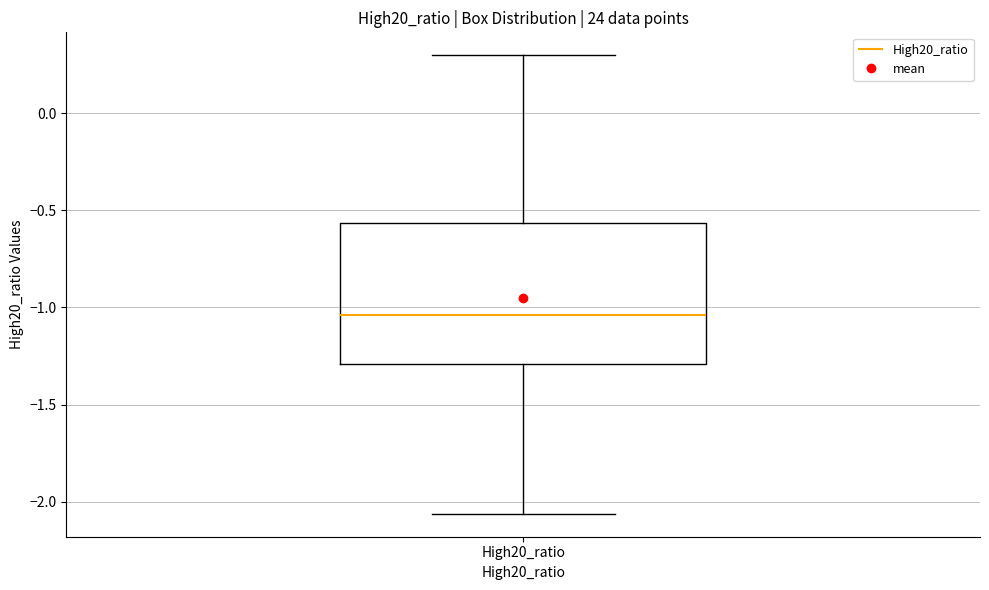

Transcribe this box plot: give where the median line is, the range the box spans, and where the two whiskers end, as read against the y-axis. The values are not printed on the chart, so give them approximately, as read against the axis.

median -1.05, box -1.30 to -0.55, whiskers -2.05 to 0.30